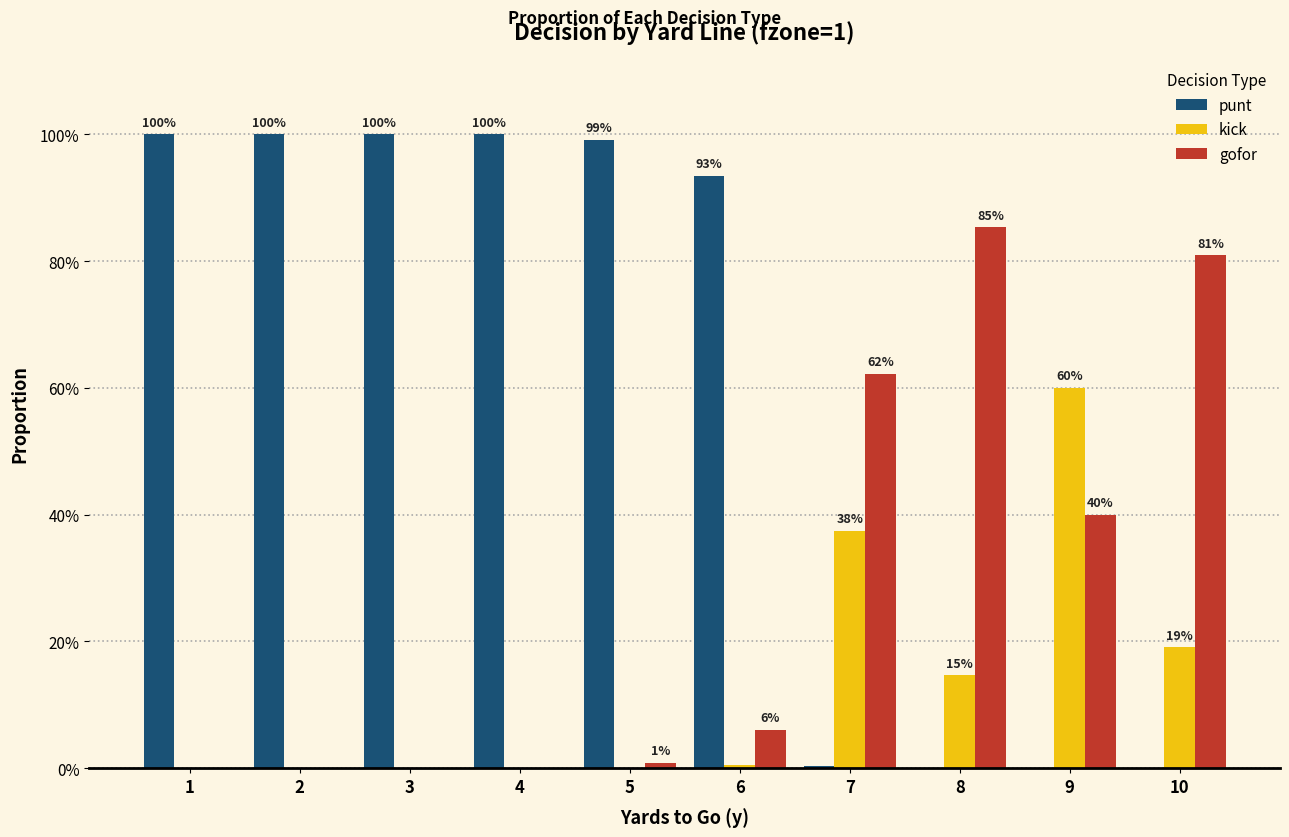

What are all the series names shown in the legend?

punt, kick, gofor